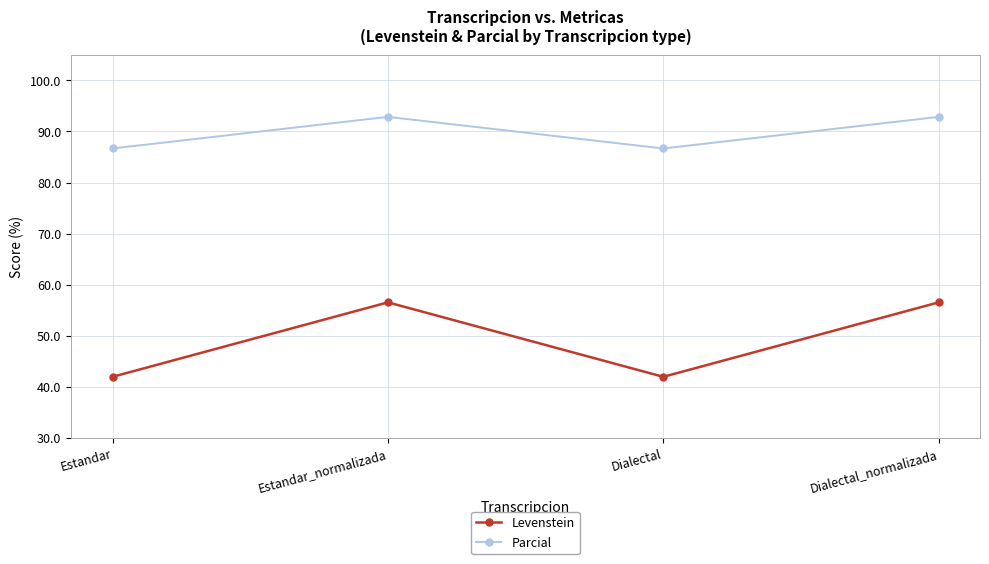

What are all the series names shown in the legend?

Levenstein, Parcial